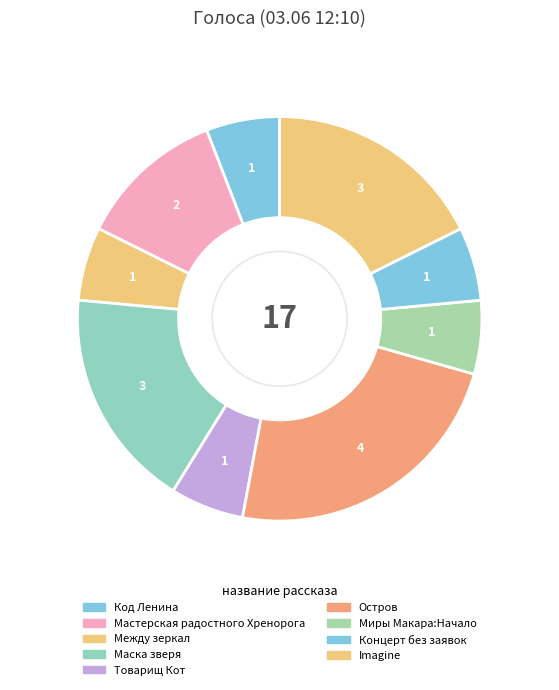

To the nearest percent, what is the average slice percentage?

10%